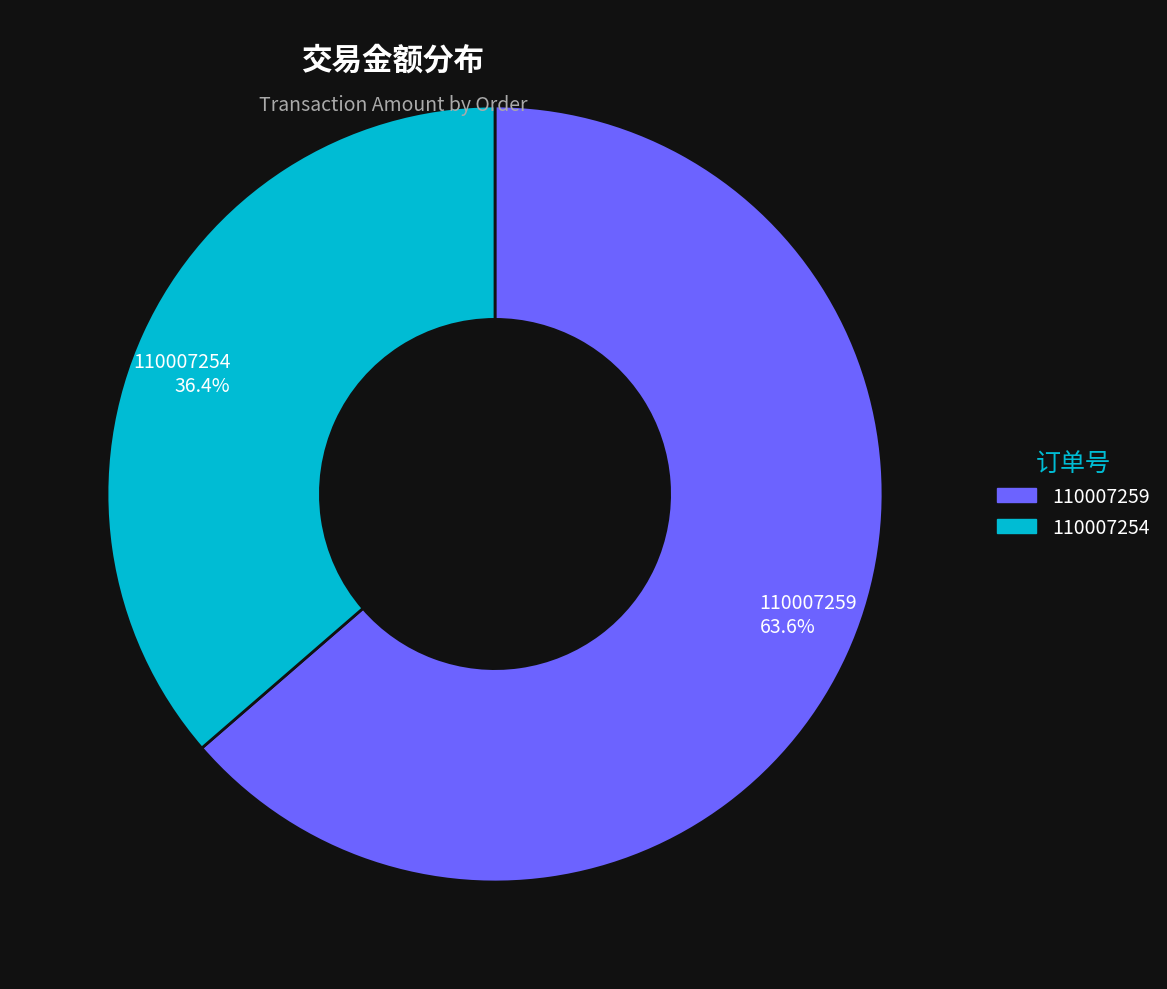

Rank the categories by value from highest to lowest.

110007259, 110007254